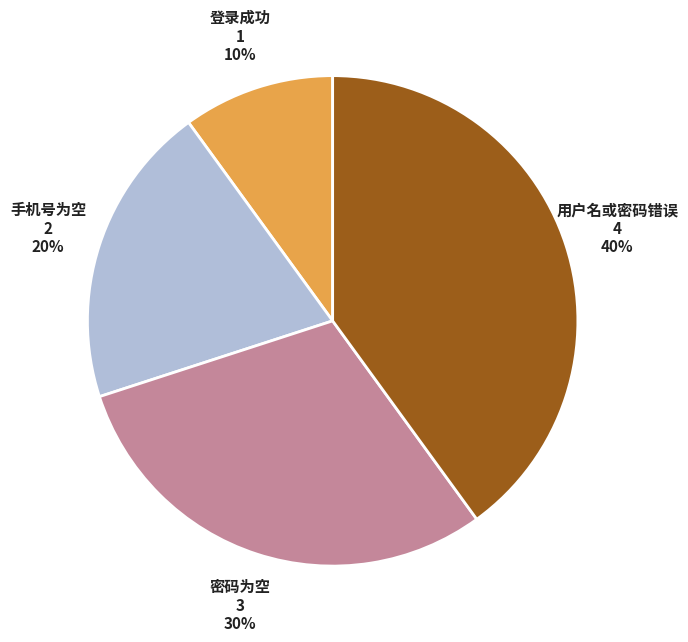

How many segments does this pie chart have?

4